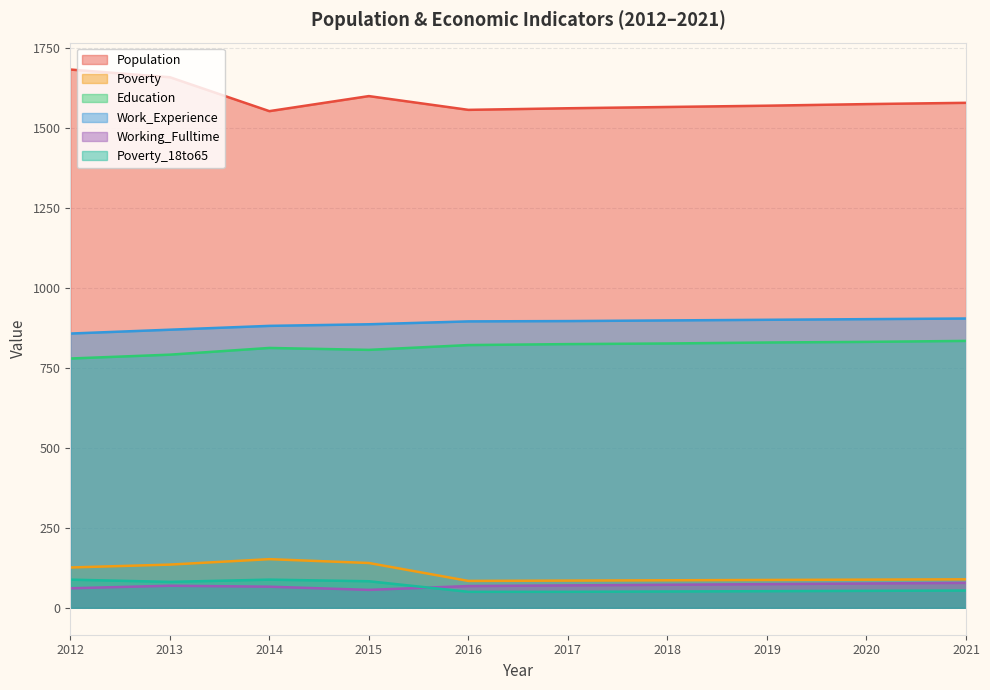

What are all the series names shown in the legend?

Population, Poverty, Education, Work_Experience, Working_Fulltime, Poverty_18to65